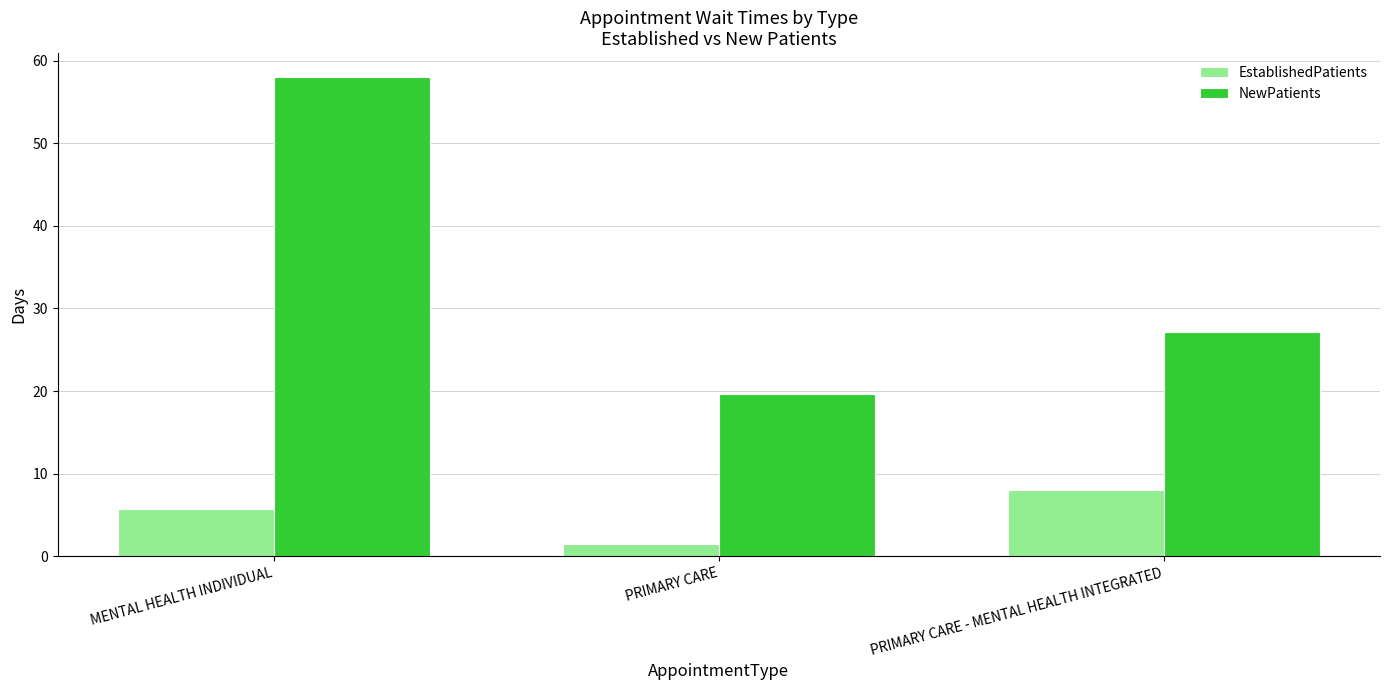

Reading left to right, what are all the values shown in this chart?

EstablishedPatients: 5.7	1.5	8.0
NewPatients: 58.0	19.6	27.2